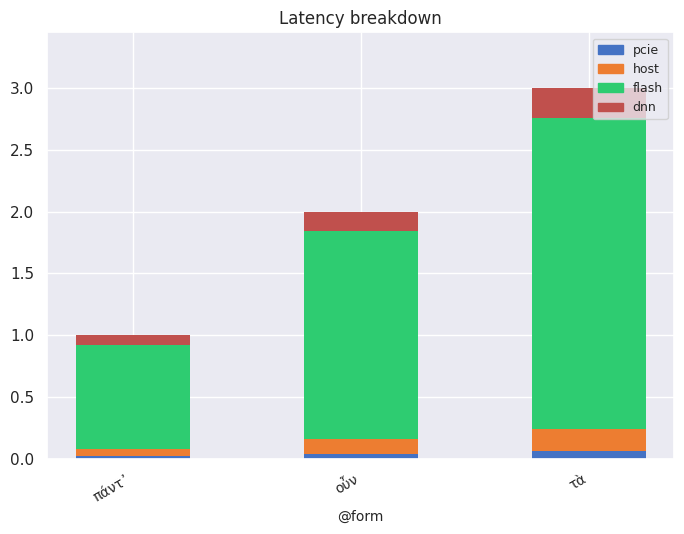

At which category is the sum across all series the highest?

τὰ